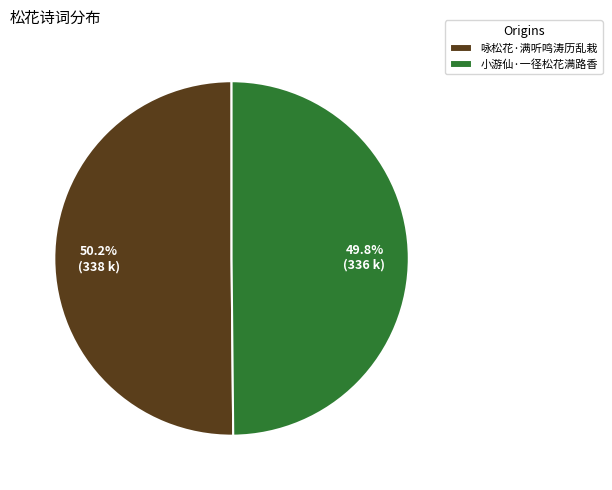

To the nearest percent, what portion does 咏松花·满听鸣涛历乱栽 represent?

50%